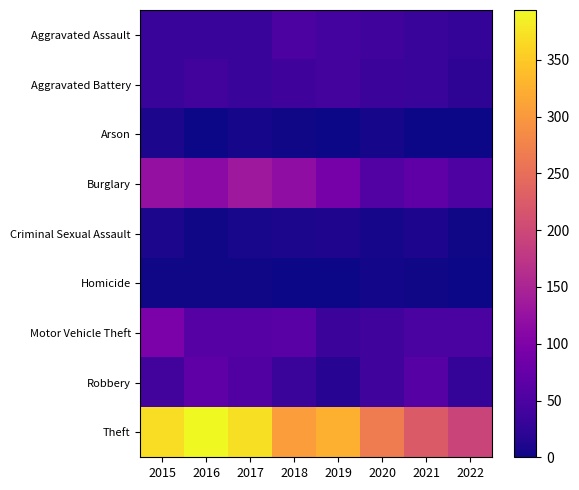

Reading left to right, what are all the values shown in this chart?

Aggravated Assault: 2015=32	2016=32	2017=32	2018=50	2019=43	2020=39	2021=32	2022=27
Aggravated Battery: 2015=31	2016=41	2017=32	2018=37	2019=44	2020=35	2021=31	2022=22
Arson: 2015=9	2016=1	2017=5	2018=2	2019=1	2020=6	2021=0	2022=0
Burglary: 2015=123	2016=113	2017=133	2018=117	2019=92	2020=56	2021=67	2022=53
Criminal Sexual Assault: 2015=9	2016=2	2017=7	2018=9	2019=11	2020=6	2021=10	2022=3
Homicide: 2015=3	2016=2	2017=2	2018=0	2019=0	2020=4	2021=2	2022=0
Motor Vehicle Theft: 2015=96	2016=59	2017=59	2018=63	2019=35	2020=40	2021=49	2022=48
Robbery: 2015=41	2016=69	2017=55	2018=33	2019=17	2020=40	2021=59	2022=27
Theft: 2015=369	2016=394	2017=372	2018=305	2019=325	2020=267	2021=224	2022=194